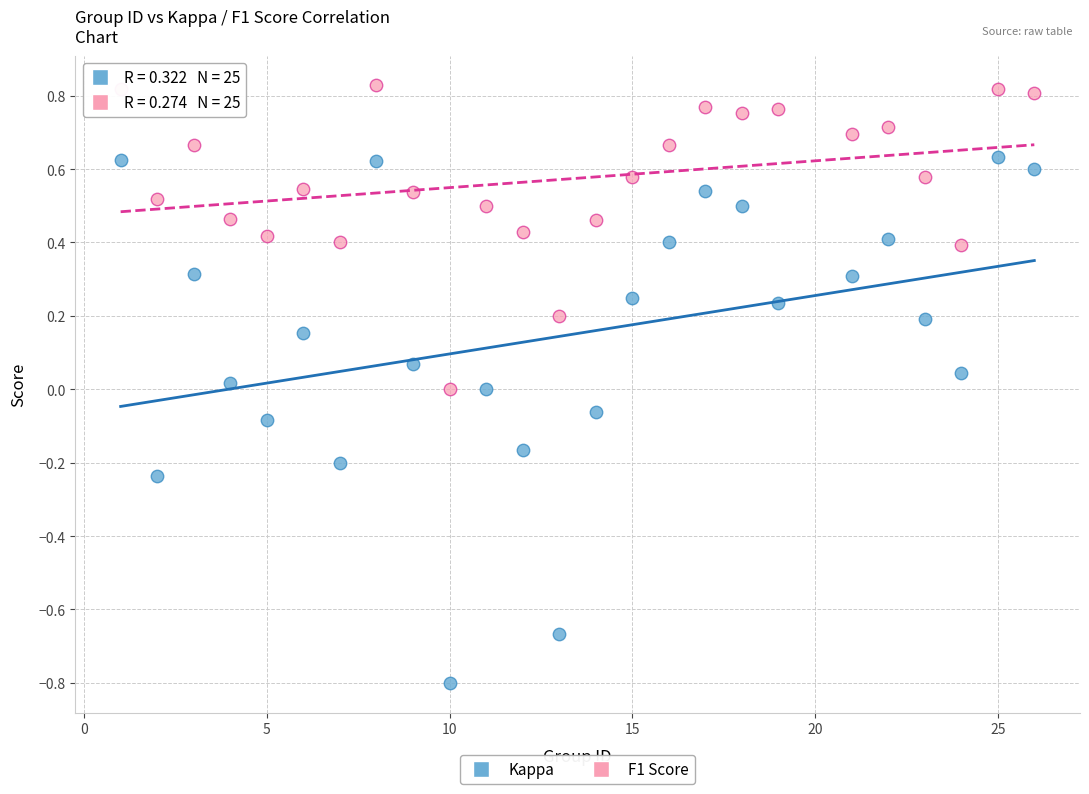

What is the X range (max minus min) for the scatter plot?

25.0